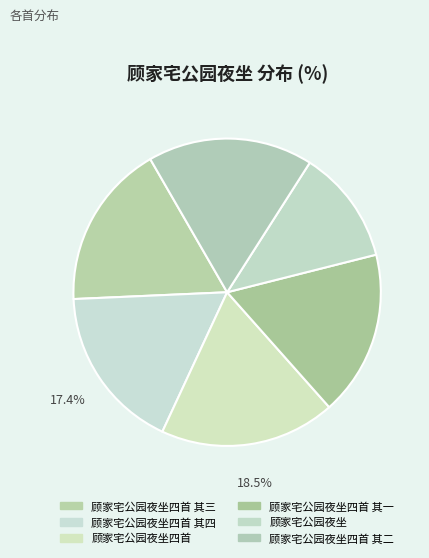

Between 顾家宅公园夜坐四首 其三 and 顾家宅公园夜坐四首 其一, which is larger?

顾家宅公园夜坐四首 其三